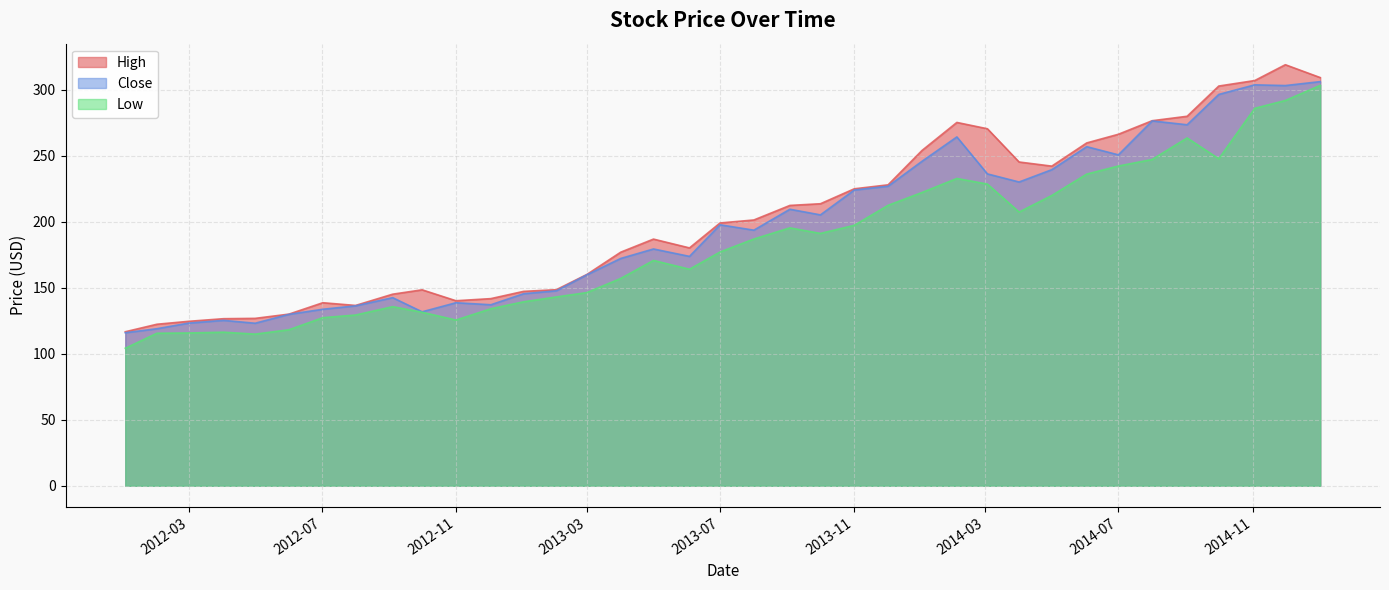

What is the sum of all High values?

7489.2